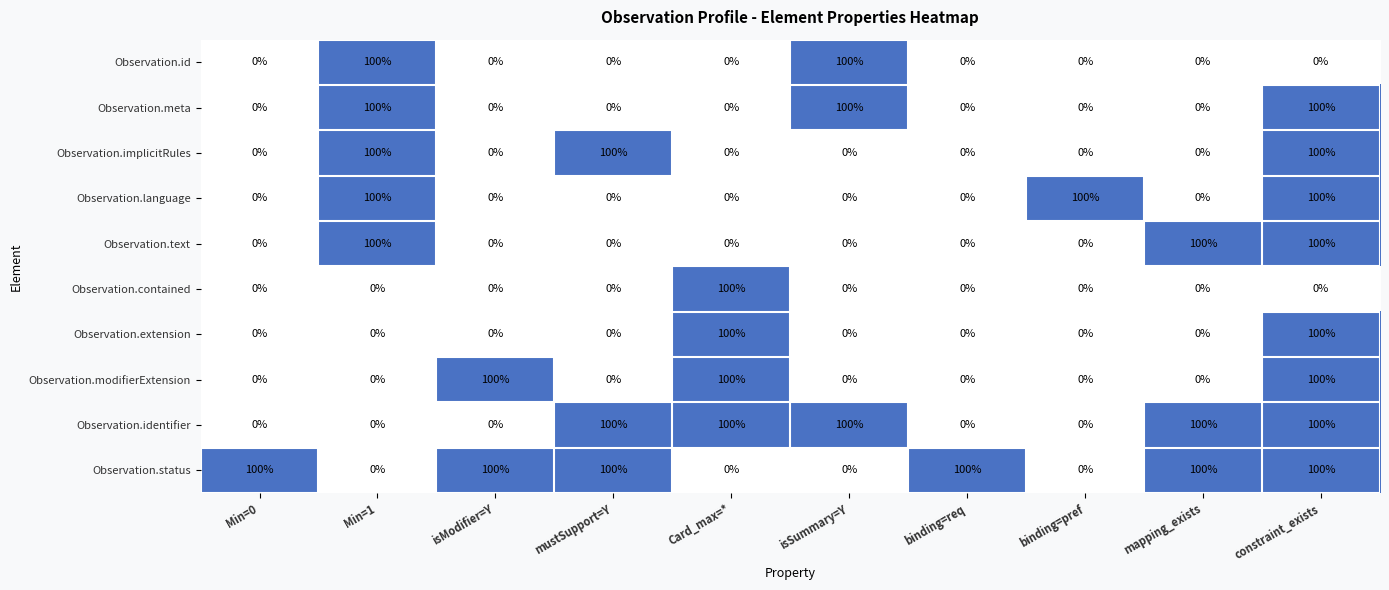

What is the difference between the highest and lowest values at isSummary=Y?

100